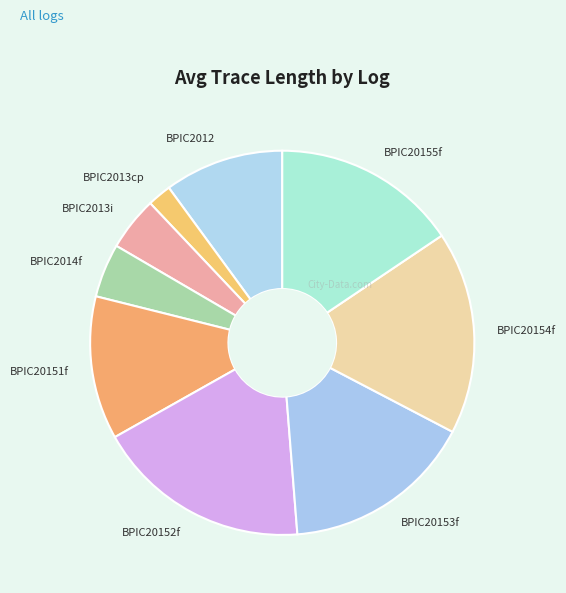

Between BPIC20152f and BPIC20154f, which is larger?

BPIC20152f